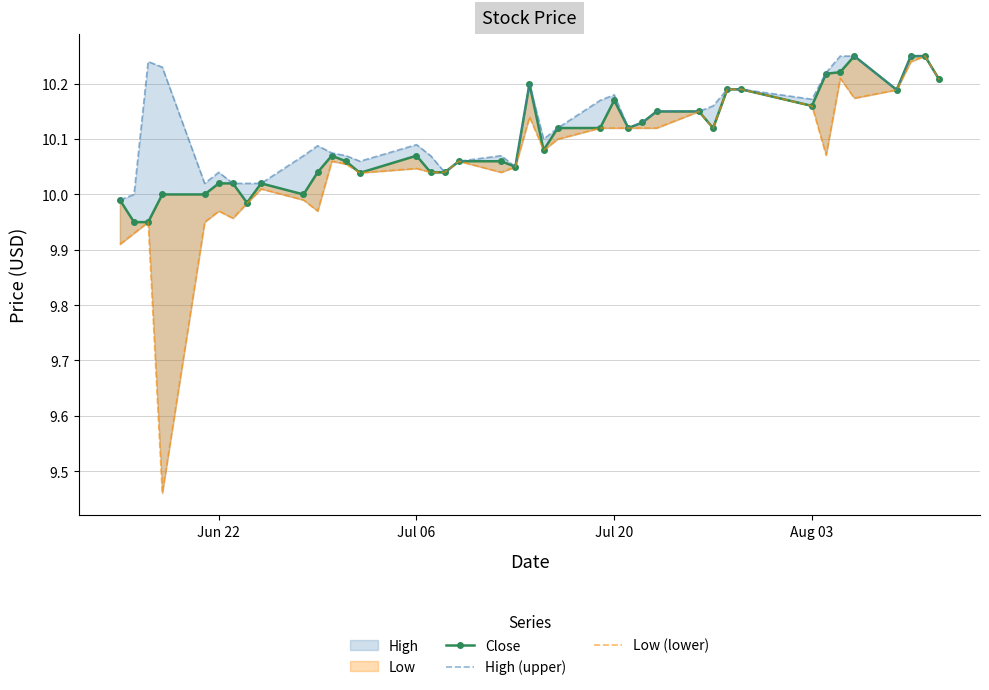

What is the value of the High (upper) point at the 35th from the left?

10.2